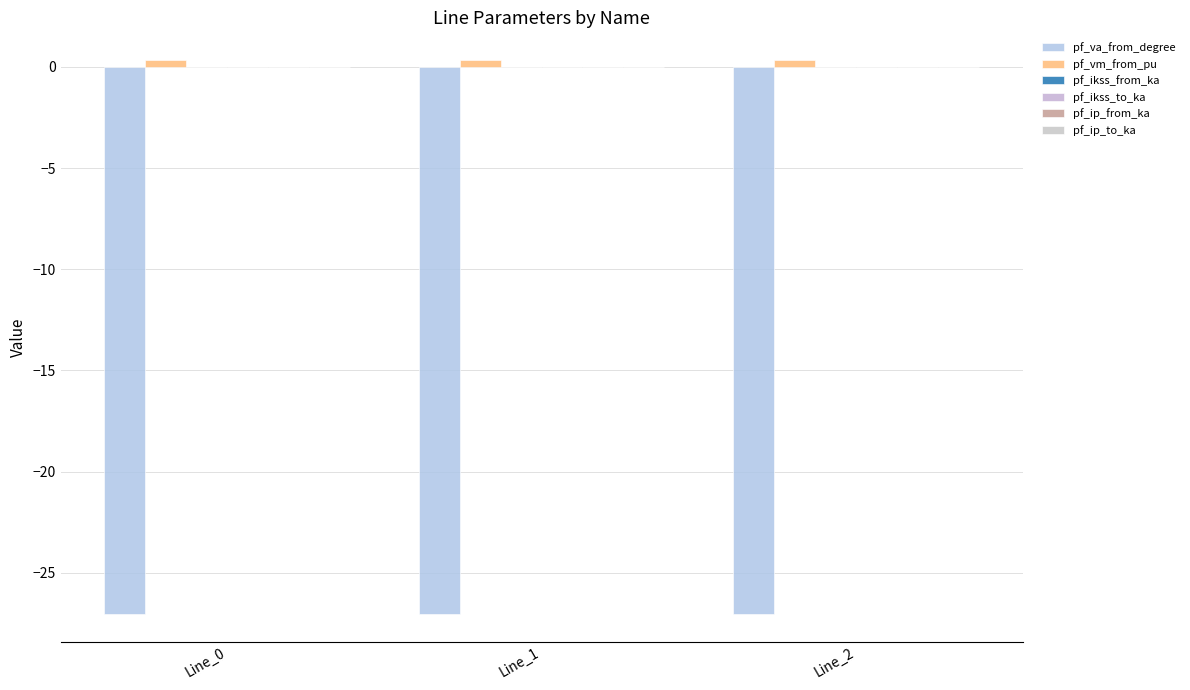

Count the number of data series in this chart.

2